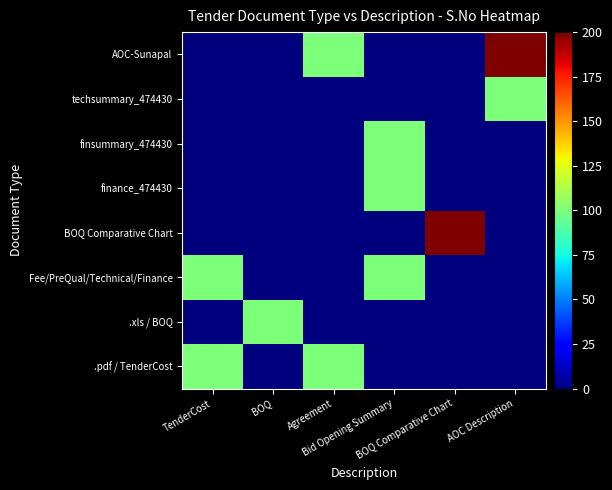

Reading right to left, transcribe all the data shown in this chart.

.pdf / TenderCost: AOC Description=0	BOQ Comparative Chart=0	Bid Opening Summary=0	Agreement=100	BOQ=0	TenderCost=100
.xls / BOQ: AOC Description=0	BOQ Comparative Chart=0	Bid Opening Summary=0	Agreement=0	BOQ=100	TenderCost=0
Fee/PreQual/Technical/Finance: AOC Description=0	BOQ Comparative Chart=0	Bid Opening Summary=100	Agreement=0	BOQ=0	TenderCost=100
BOQ Comparative Chart: AOC Description=0	BOQ Comparative Chart=200	Bid Opening Summary=0	Agreement=0	BOQ=0	TenderCost=0
finance_474430: AOC Description=0	BOQ Comparative Chart=0	Bid Opening Summary=100	Agreement=0	BOQ=0	TenderCost=0
finsummary_474430: AOC Description=0	BOQ Comparative Chart=0	Bid Opening Summary=100	Agreement=0	BOQ=0	TenderCost=0
techsummary_474430: AOC Description=100	BOQ Comparative Chart=0	Bid Opening Summary=0	Agreement=0	BOQ=0	TenderCost=0
AOC-Sunapal: AOC Description=200	BOQ Comparative Chart=0	Bid Opening Summary=0	Agreement=100	BOQ=0	TenderCost=0